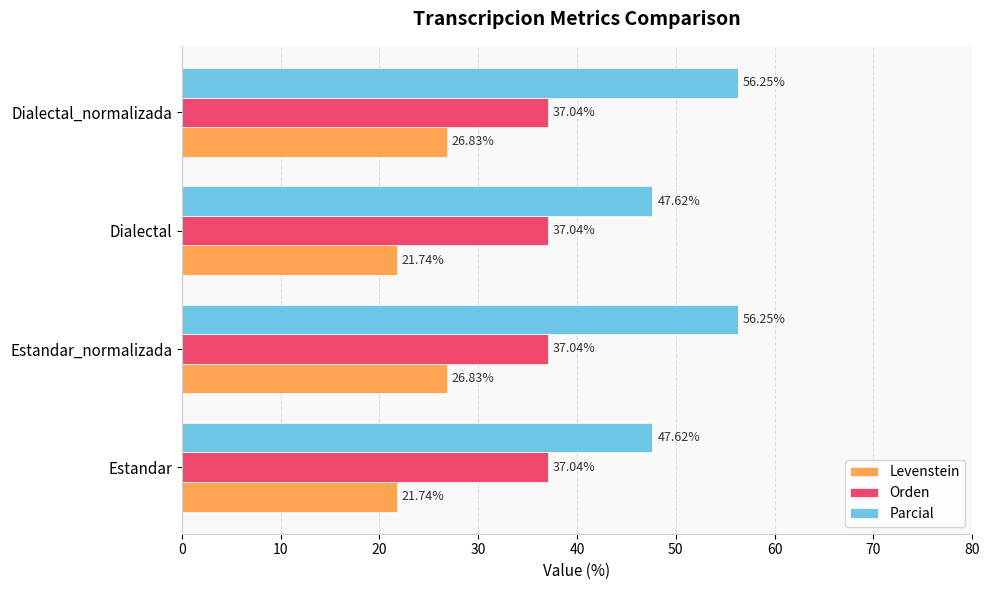

What is the sum of all Parcial values?

207.7